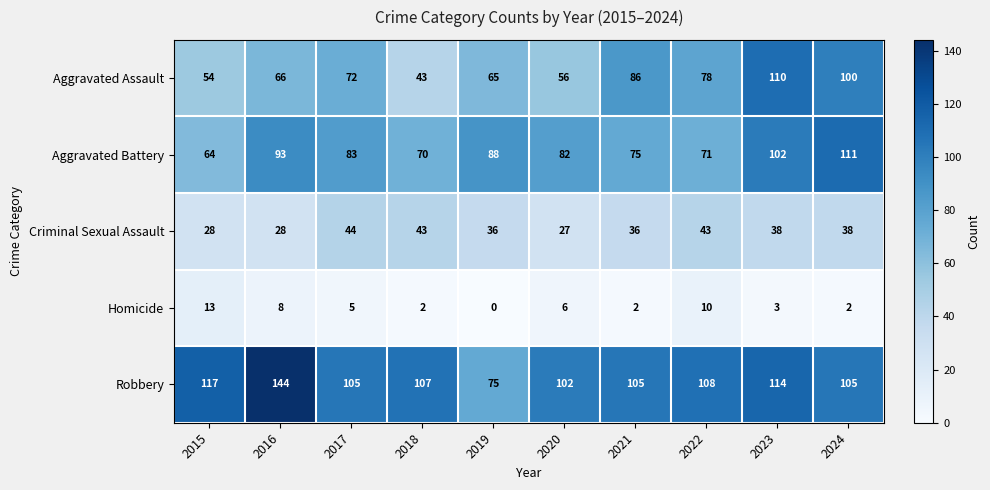

At how many categories does at least one series exceed 45?

10